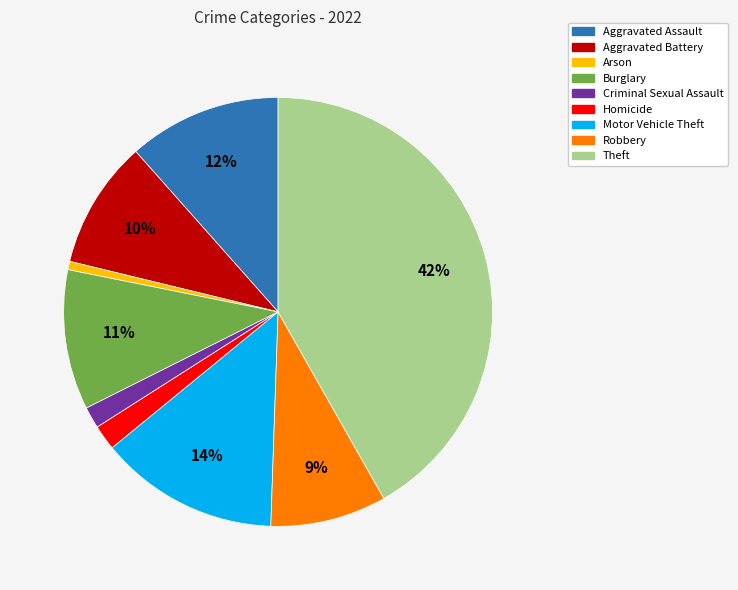

Between Arson and Robbery, which is larger?

Robbery